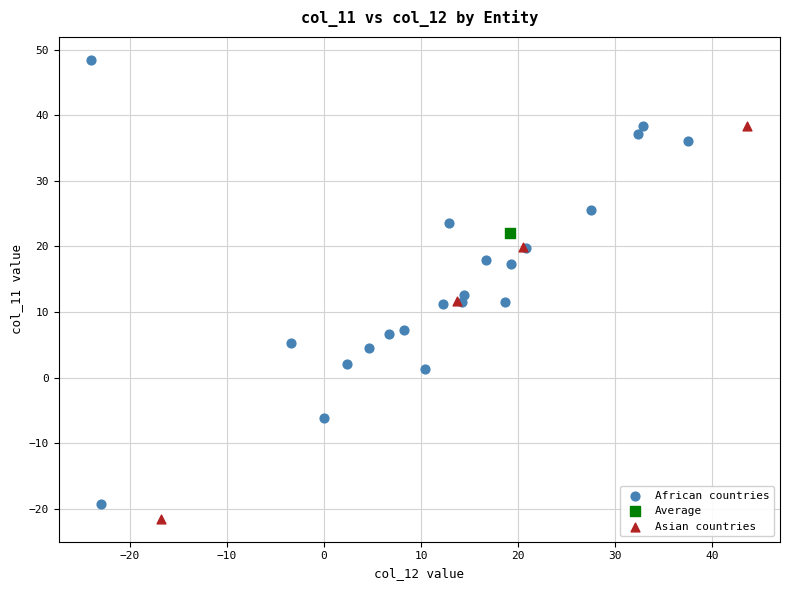

Which series contains the lowest Y value?

Asian countries